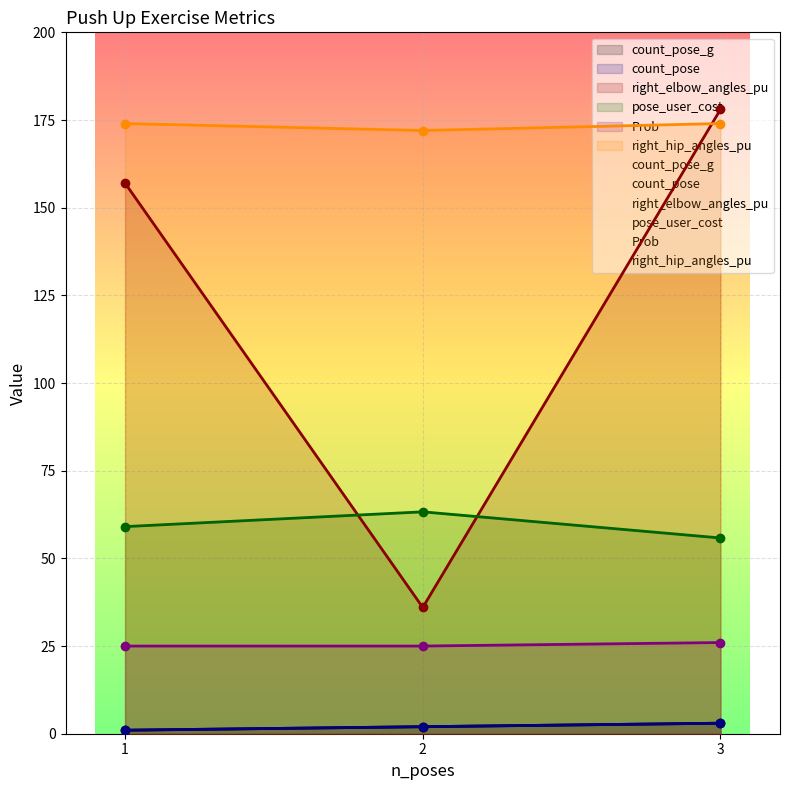

What is the minimum value shown in the chart?

1.0